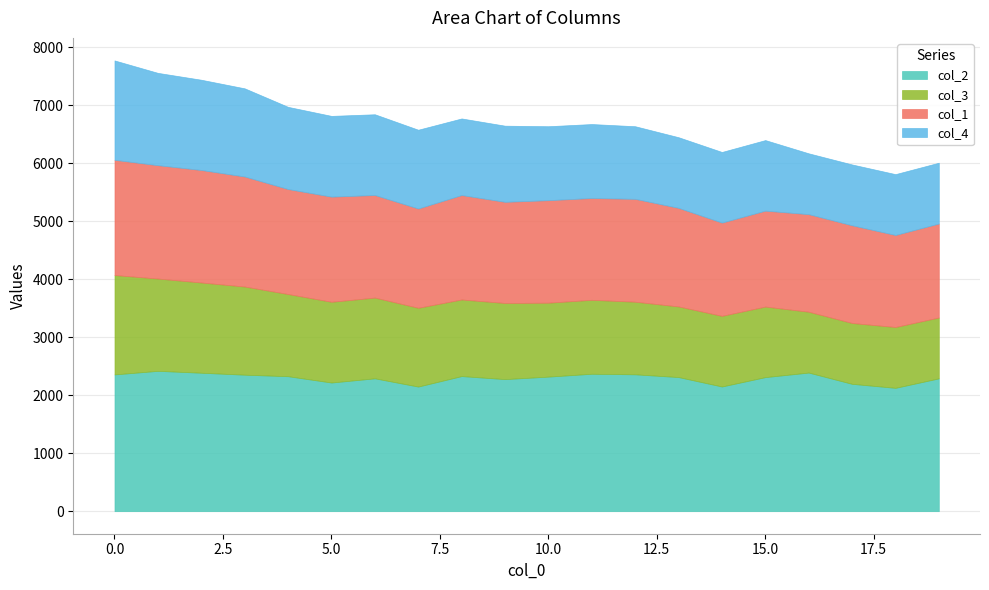

At which category does the chart reach its minimum across all series?

16